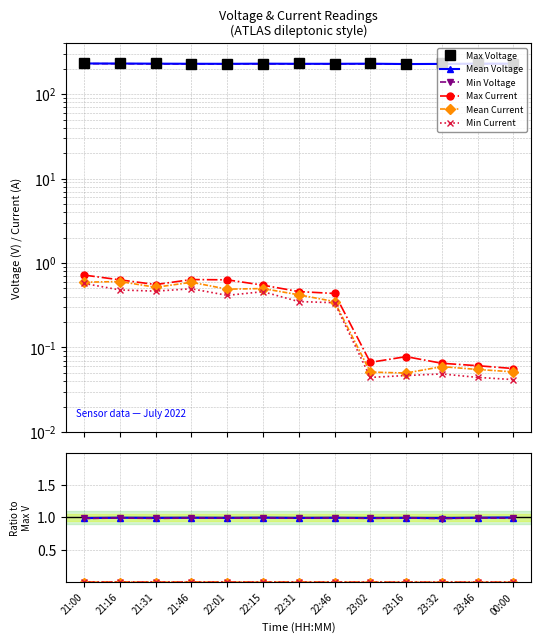

How many lines are shown in the chart?

6